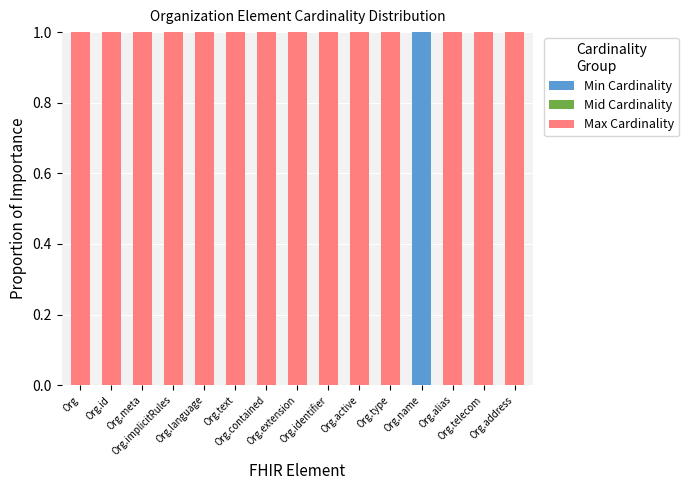

Are the bars horizontal?

No